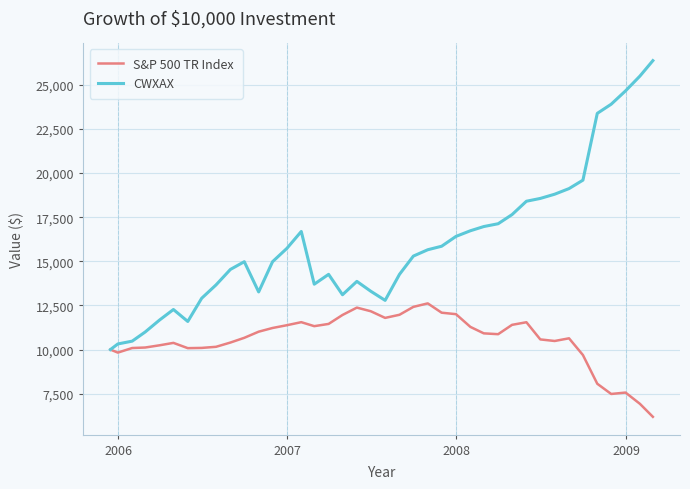

Which series has the widest spread of values?

CWXAX